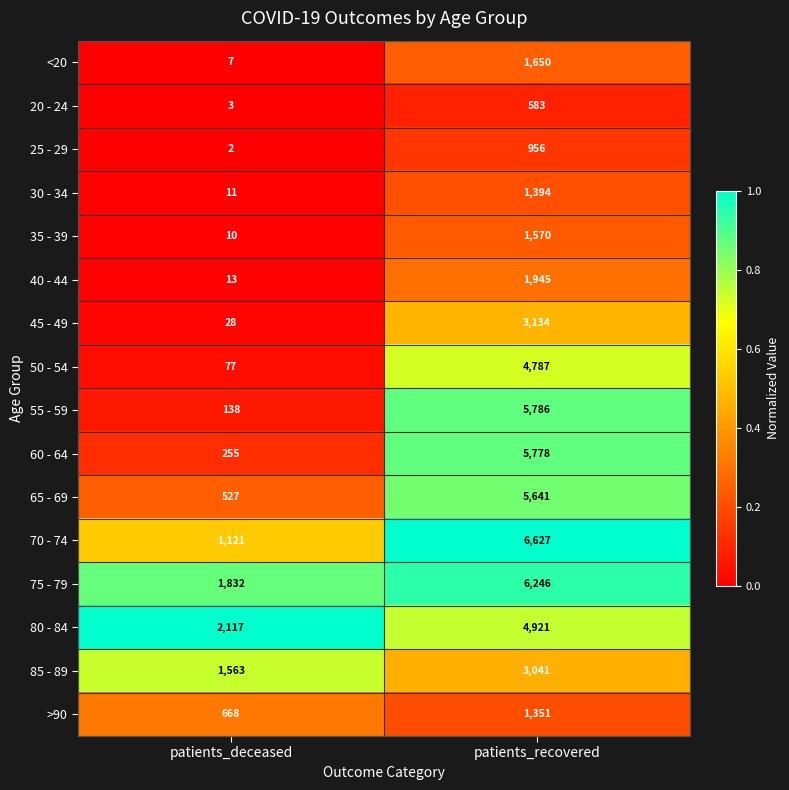

Which label corresponds to the smallest value in the chart?

patients_deceased